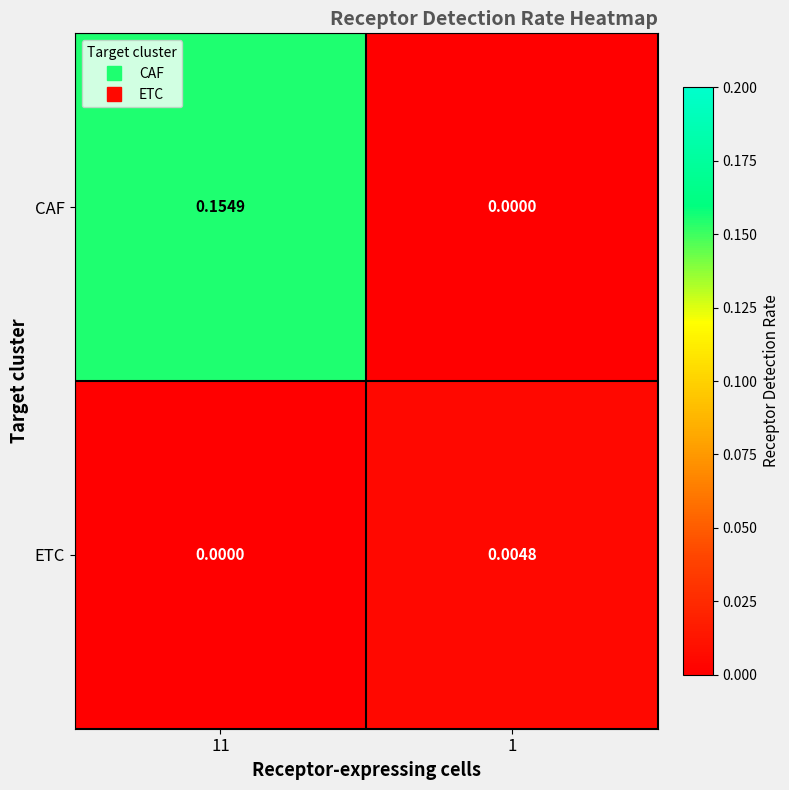

Which category has the highest value across all series?

11